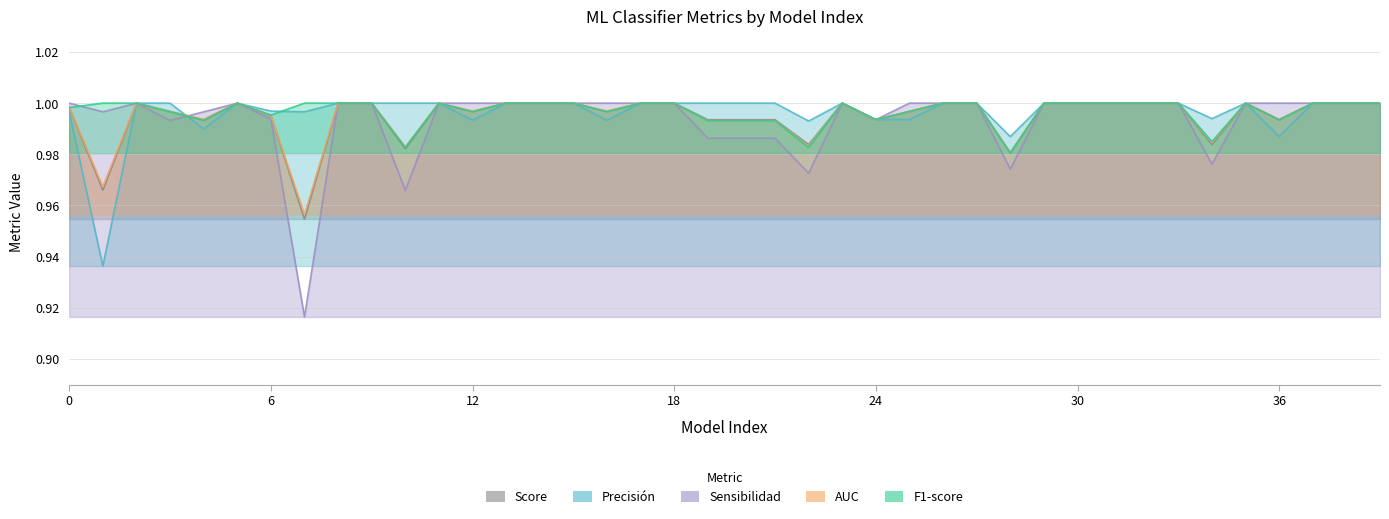

Where is the first local maximum for F1-score?

5